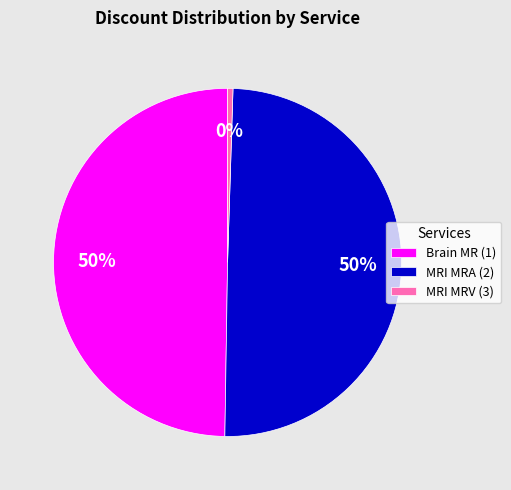

Combined, do MRI MRA (2) and Brain MR (1) account for over 50%?

Yes